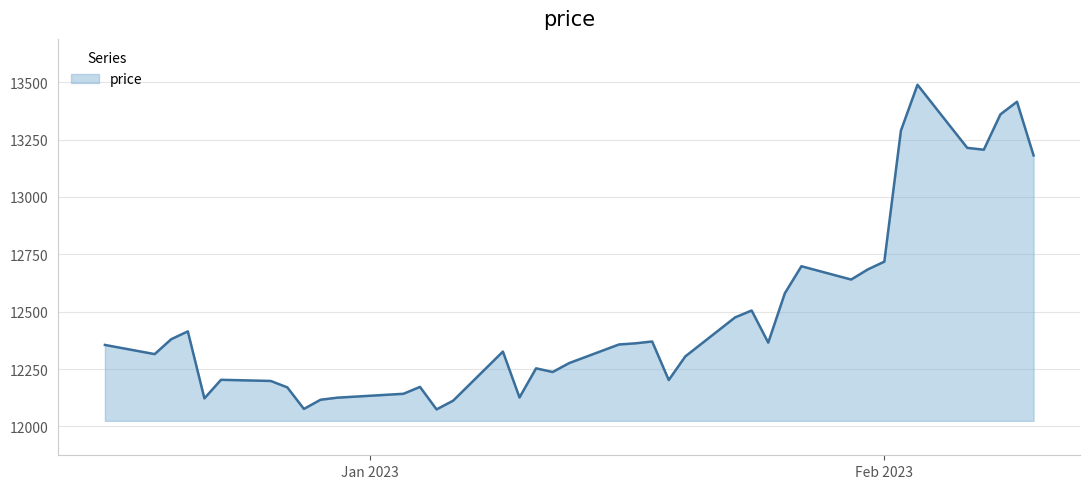

What is the minimum value shown in the chart?

12074